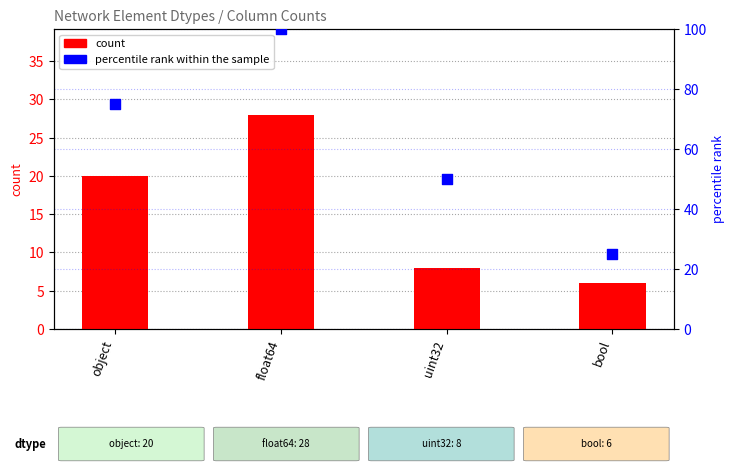

Which series has the widest spread of Y values?

percentile rank within the sample